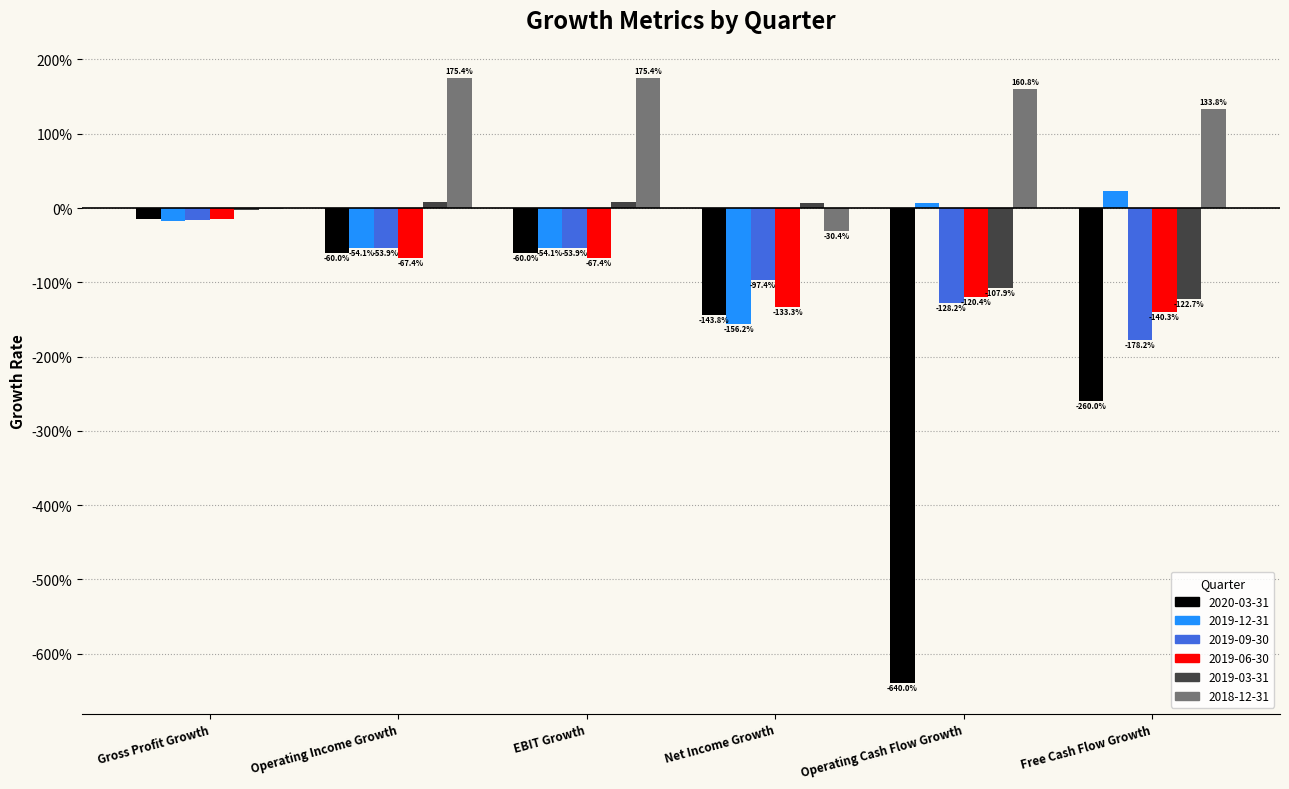

Reading right to left, what are all the values shown in this chart?

2020-03-31: -2.6	-6.4	-1.4	-0.6	-0.6	-0.1
2019-12-31: 0.2	0.1	-1.6	-0.5	-0.5	-0.2
2019-09-30: -1.8	-1.3	-1.0	-0.5	-0.5	-0.2
2019-06-30: -1.4	-1.2	-1.3	-0.7	-0.7	-0.1
2019-03-31: -1.2	-1.1	0.1	0.1	0.1	-0.0
2018-12-31: 1.3	1.6	-0.3	1.8	1.8	-0.0